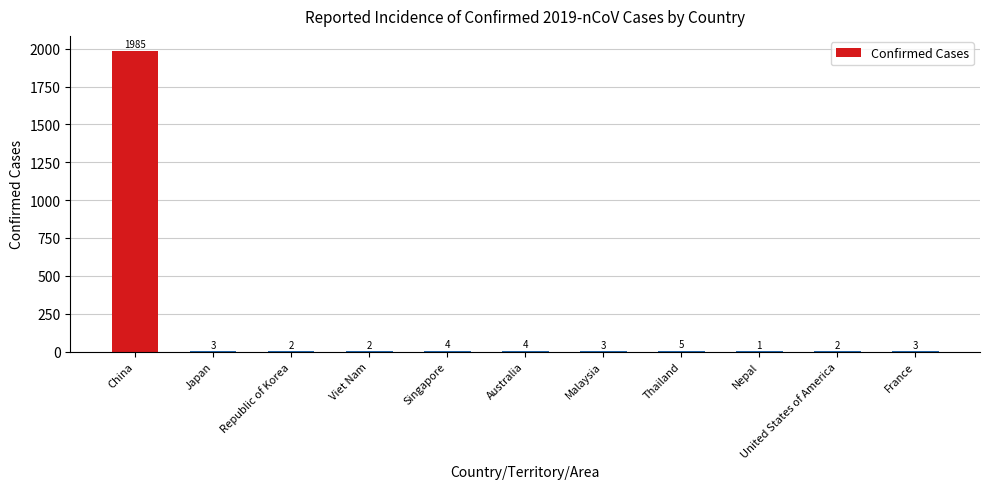

Are the bars horizontal?

No